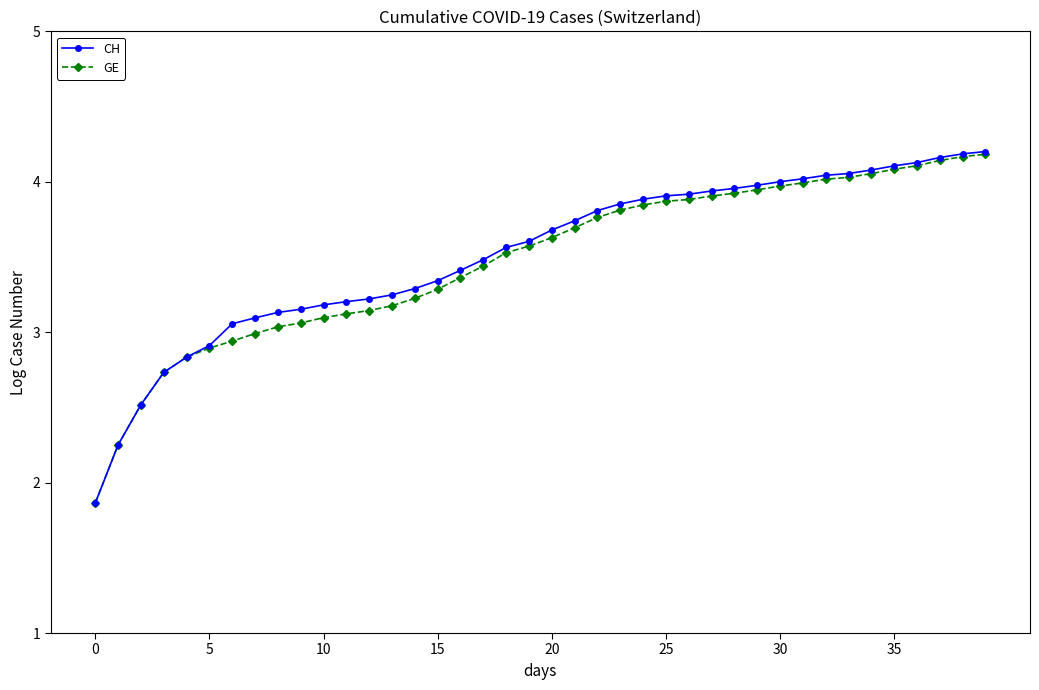

Is this an area chart (filled region under the line)?

No